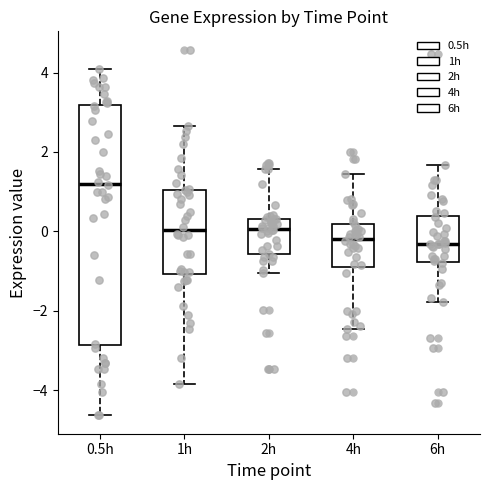

Reading left to right, transcribe this box plot: for each box, give where its median line is, the range the box spans, and where its two whiskers end, as read against the y-axis. The values are not printed on the chart, so give them approximately, as read against the axis.

0.5h: median 1.2, box -2.8 to 3.2, whiskers -4.6 to 4.0
1h: median 0.0, box -1.0 to 1.0, whiskers -3.8 to 2.6
2h: median 0.0, box -0.6 to 0.4, whiskers -1.0 to 1.6
4h: median -0.2, box -1.0 to 0.2, whiskers -2.4 to 1.4
6h: median -0.4, box -0.8 to 0.4, whiskers -1.8 to 1.6